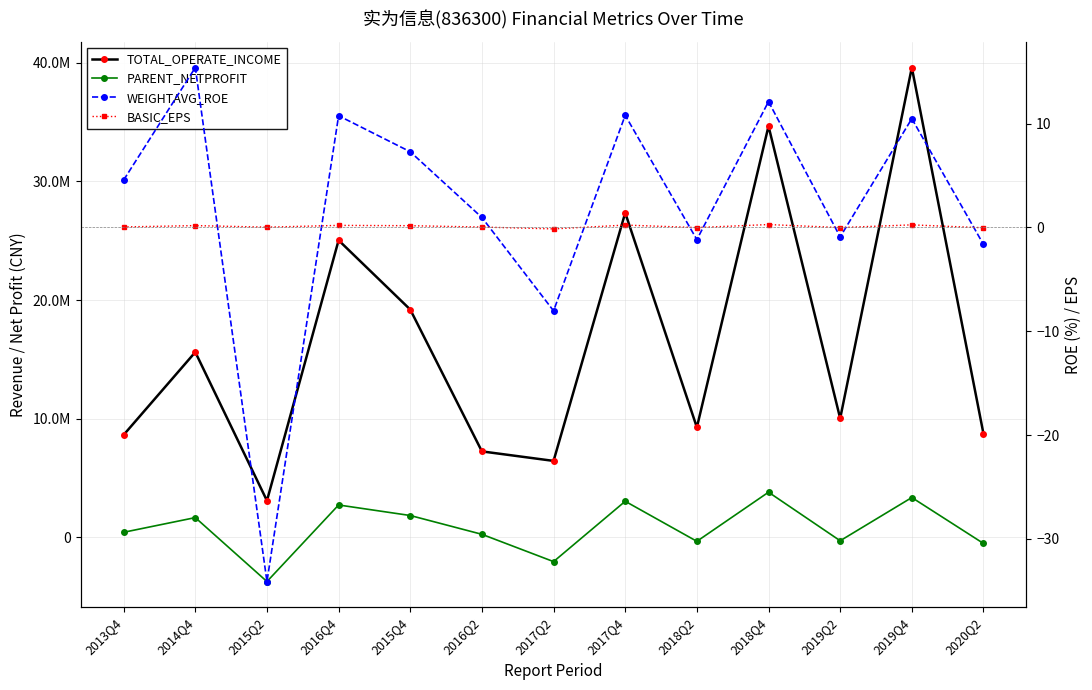

True or false: BASIC_EPS has a value of 0.1 at 2014Q4.

False